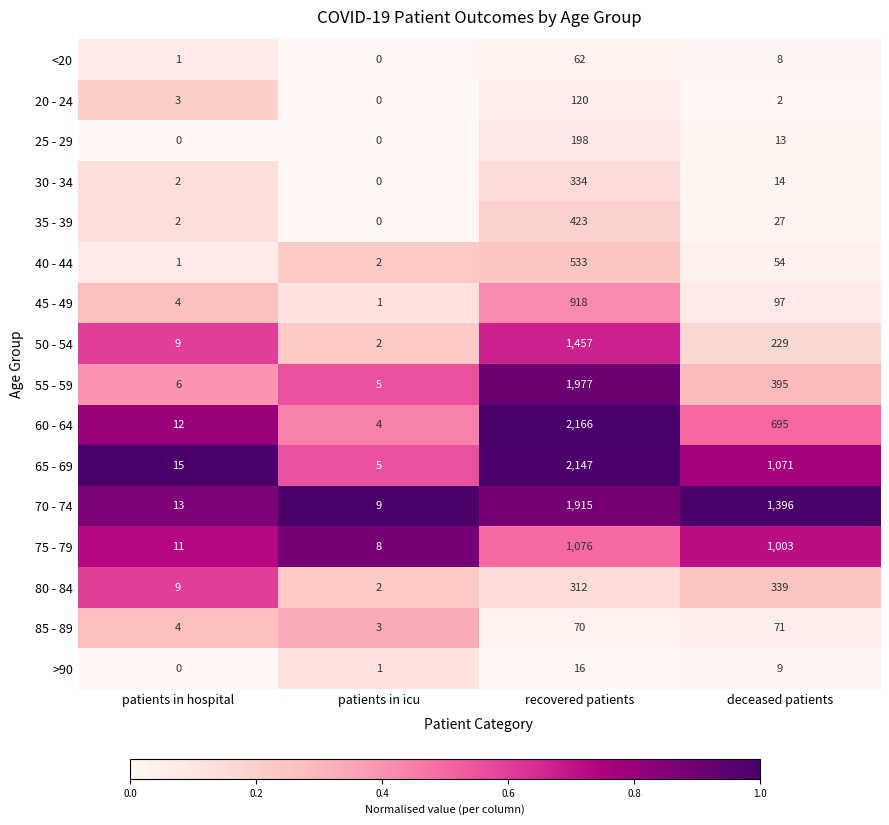

Between patients in icu and recovered patients, which series saw the biggest shift?

60 - 64